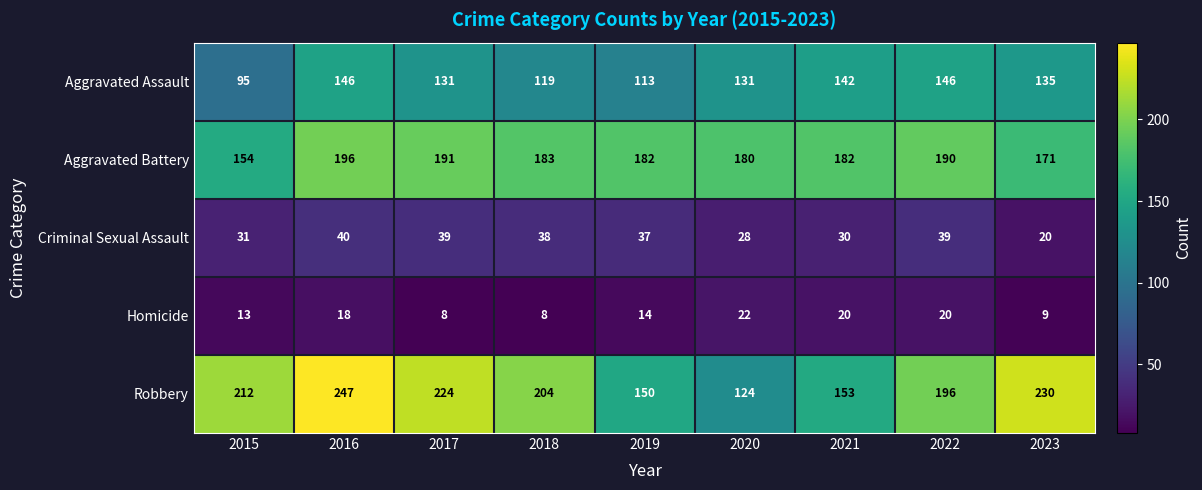

Is it true that Homicide equals 7 at 2021?

False